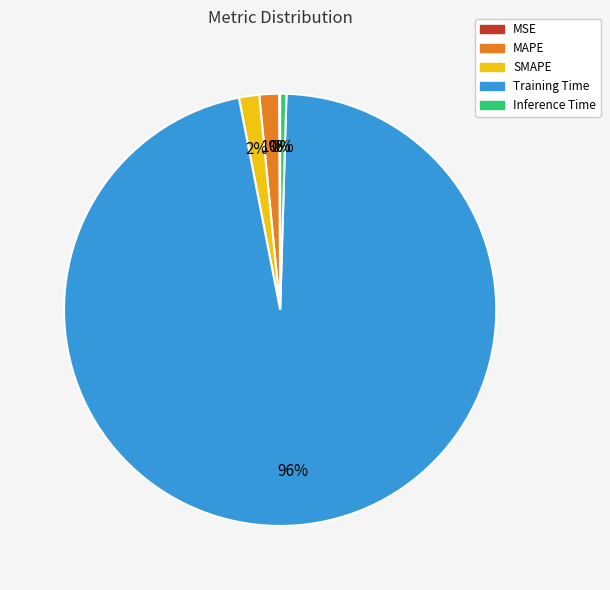

Do Inference Time and Training Time together represent more than half of the pie?

Yes